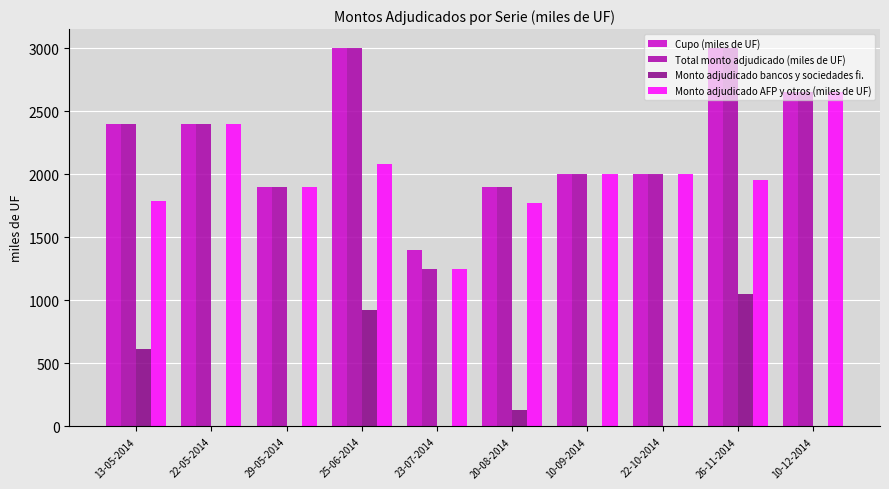

What are all the series names shown in the legend?

Cupo (miles de UF), Total monto adjudicado (miles de UF), Monto adjudicado bancos y sociedades fi., Monto adjudicado AFP y otros (miles de UF)